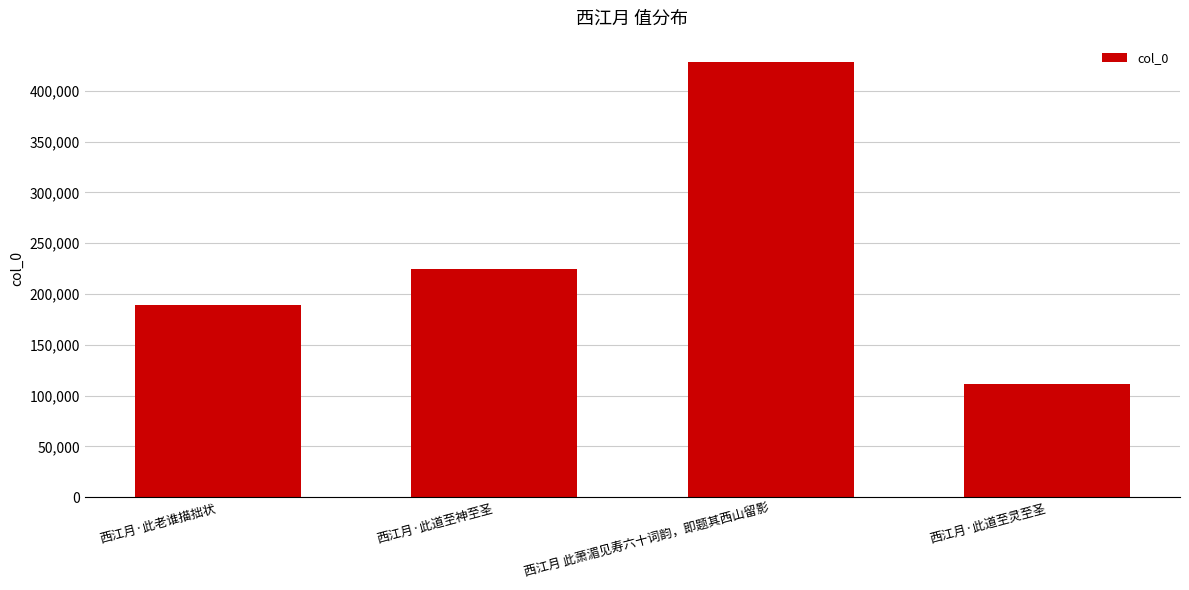

What is the sum of the values at 西江月·此老谁描拙状 and 西江月 此萧湄见寿六十词韵，即题其西山留影?

617192